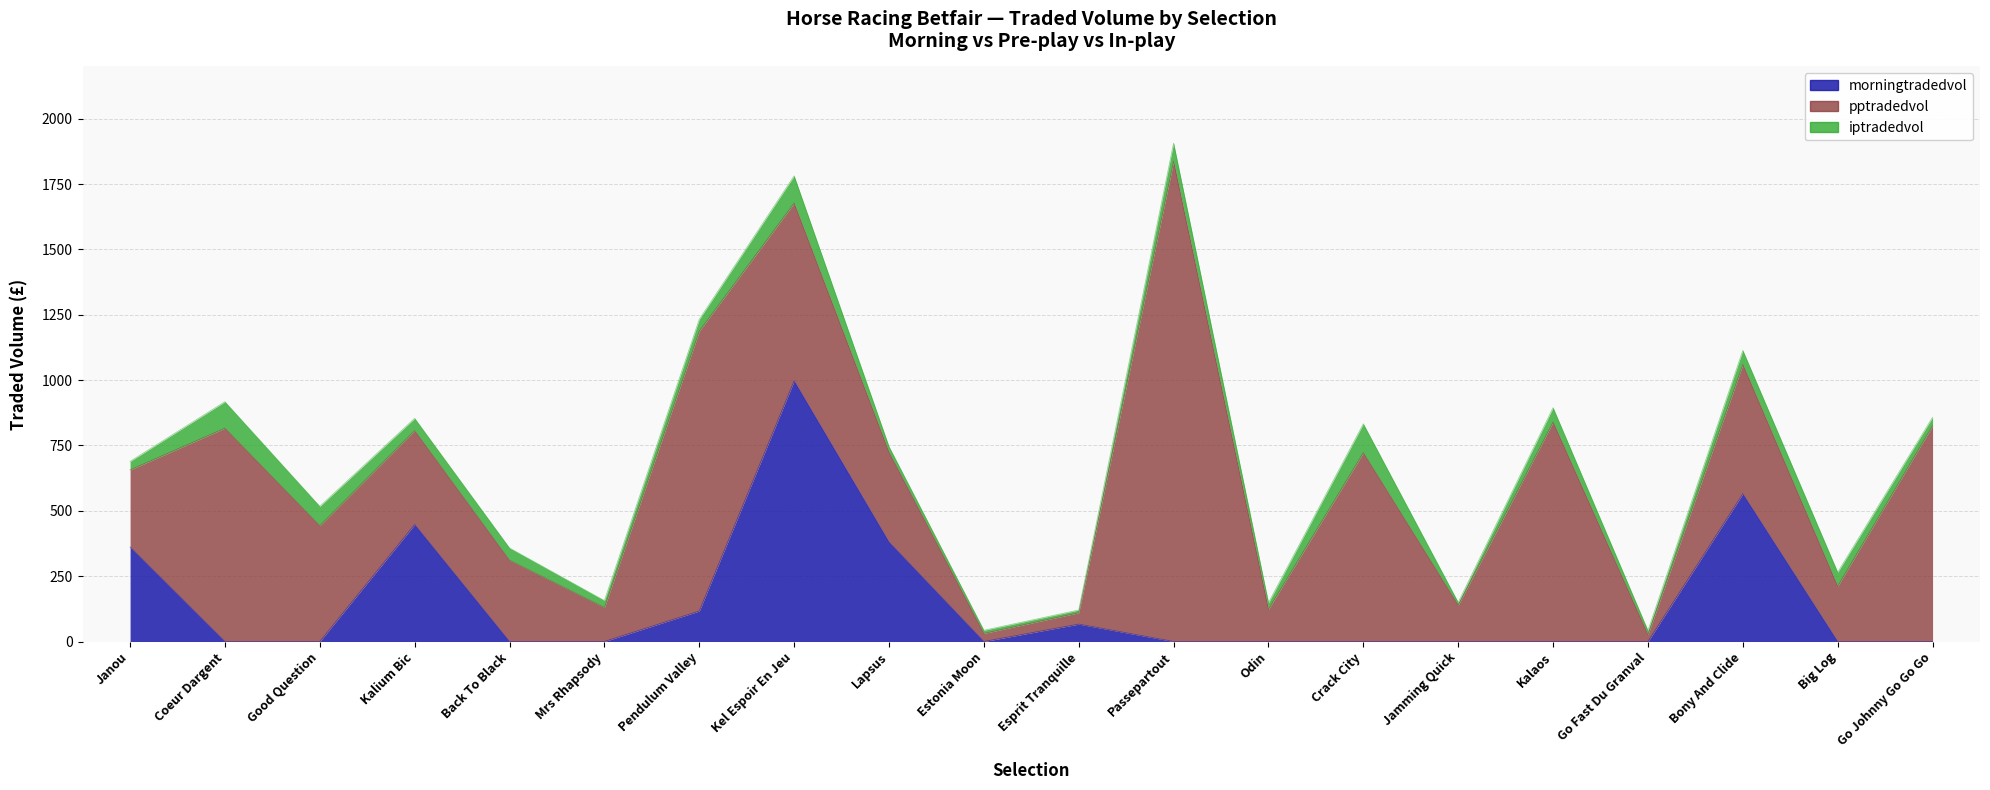

What are all the series names shown in the legend?

morningtradedvol, pptradedvol, iptradedvol